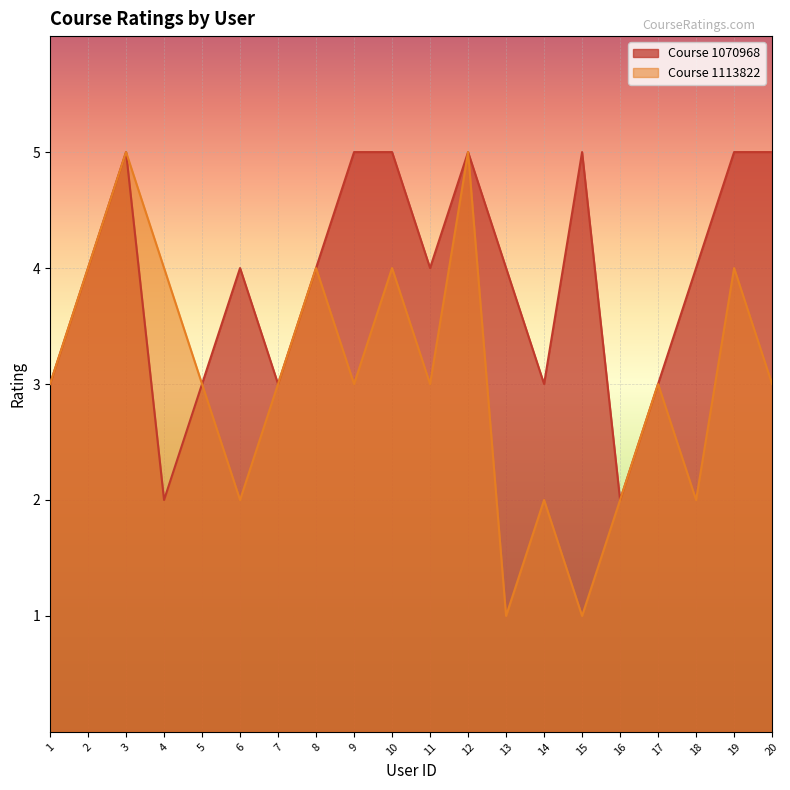

At 8, list the series in order from smallest to largest.

Course 1070968, Course 1113822